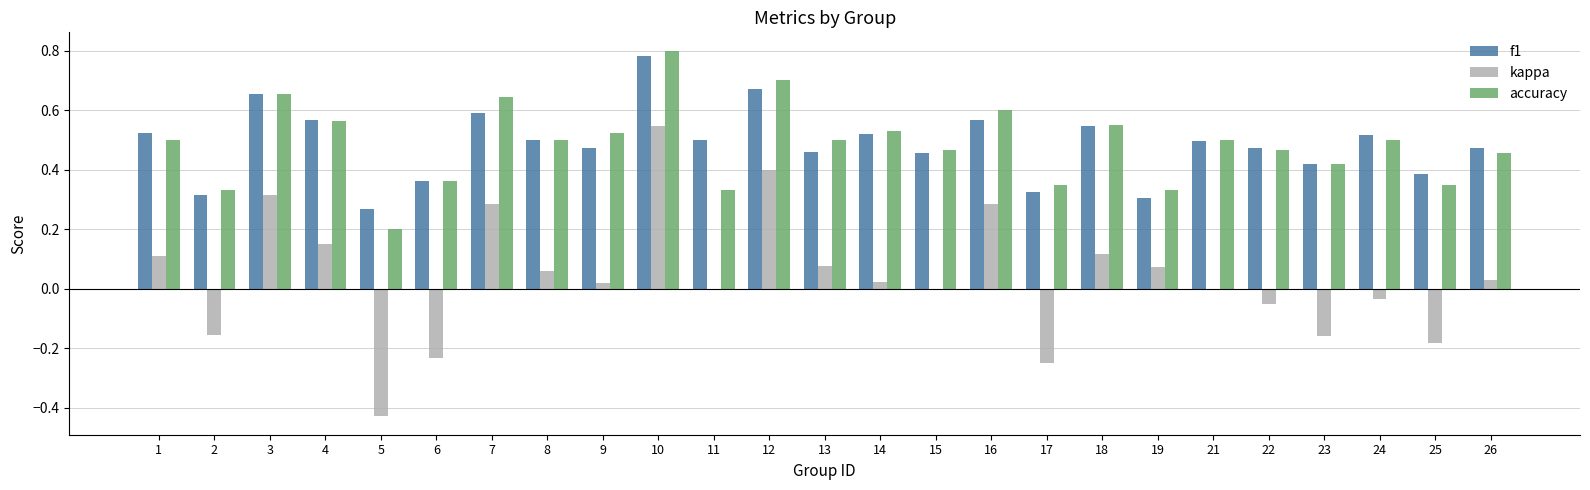

At which category is the sum across all series the highest?

10